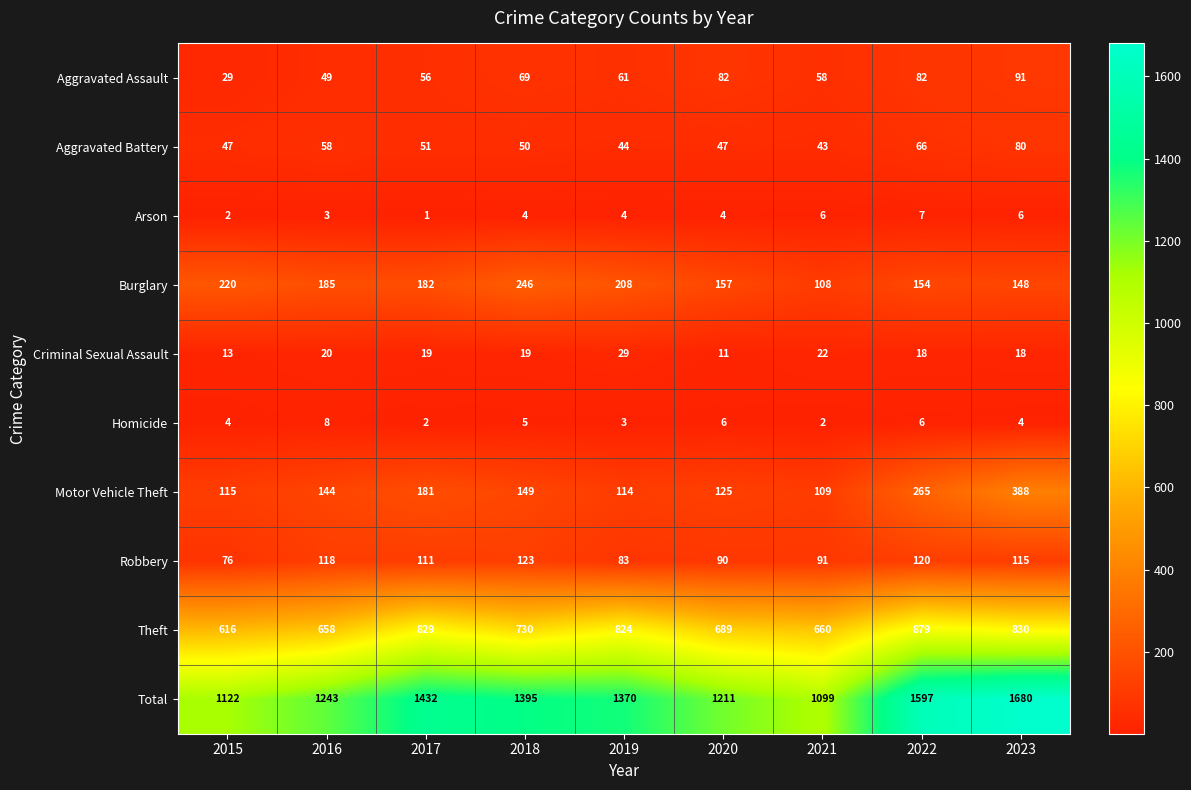

Count the number of categories in the chart.

9